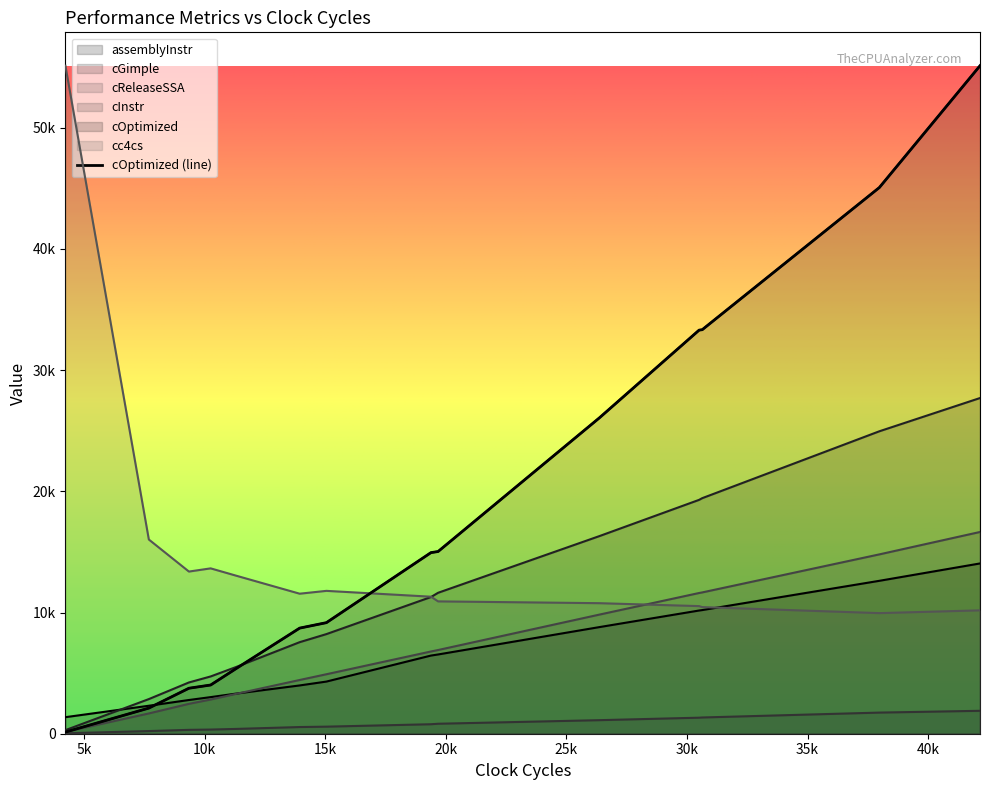

List the series in order of their peak value, highest first.

cOptimized, cGimple, cReleaseSSA, assemblyInstr, cInstr, cc4cs